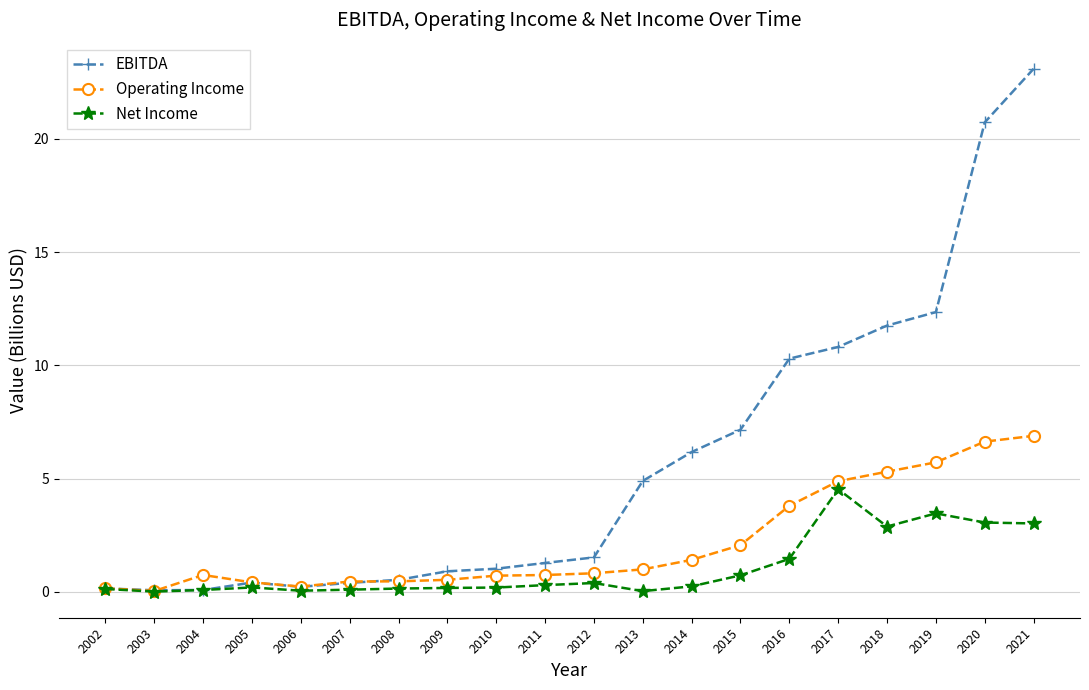

What is the greatest value displayed?

23.1